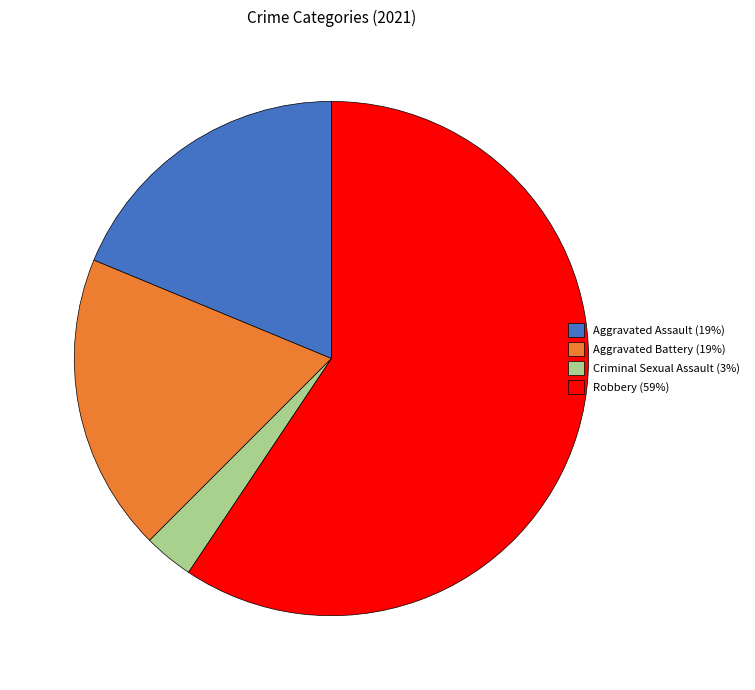

How many slices are in this pie chart?

4